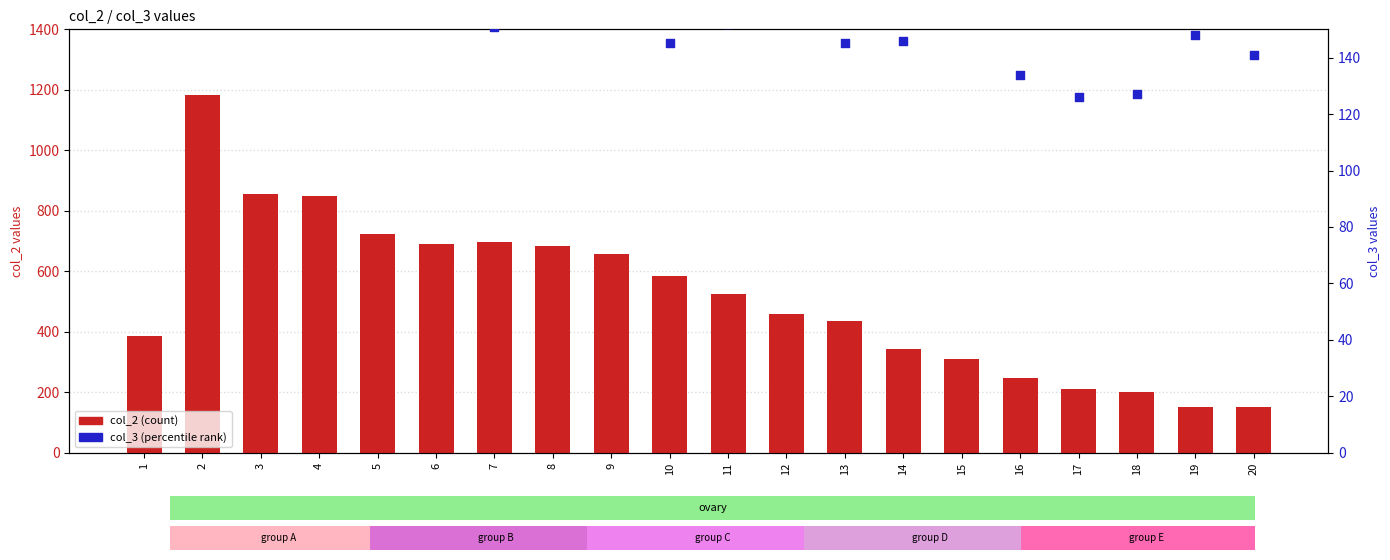

At how many categories does at least one series exceed 197?

18